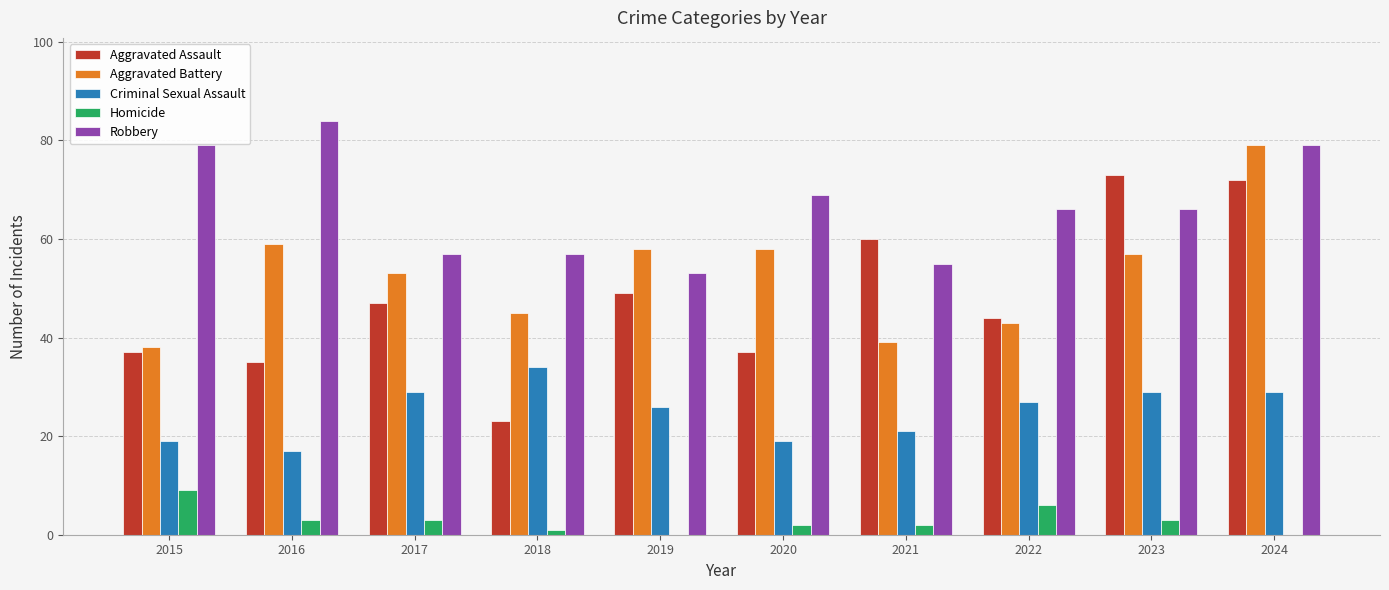

What are all the series names shown in the legend?

Aggravated Assault, Aggravated Battery, Criminal Sexual Assault, Homicide, Robbery